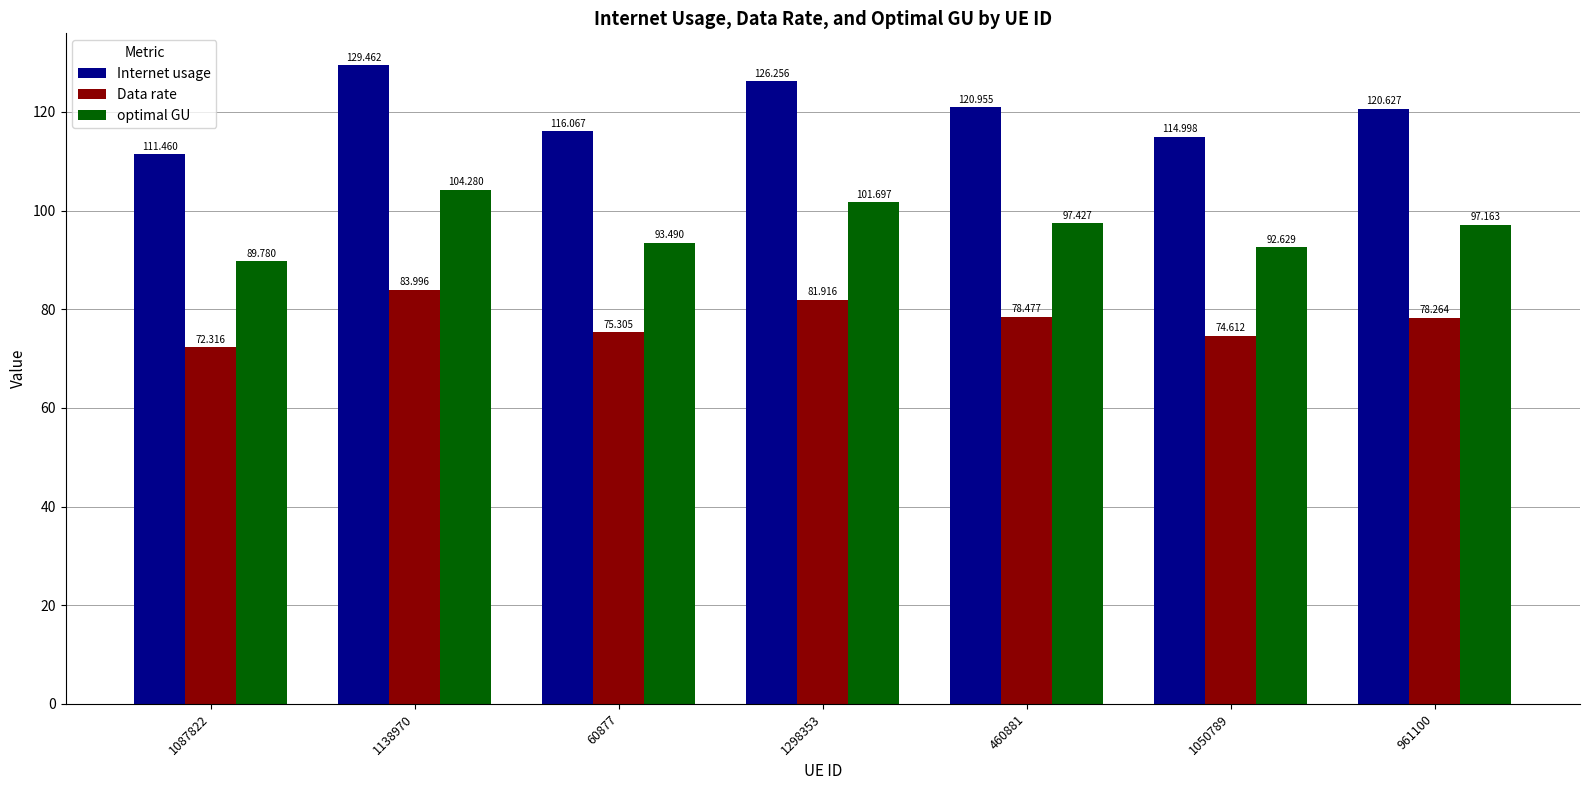

What position from the left is 1087822?

1